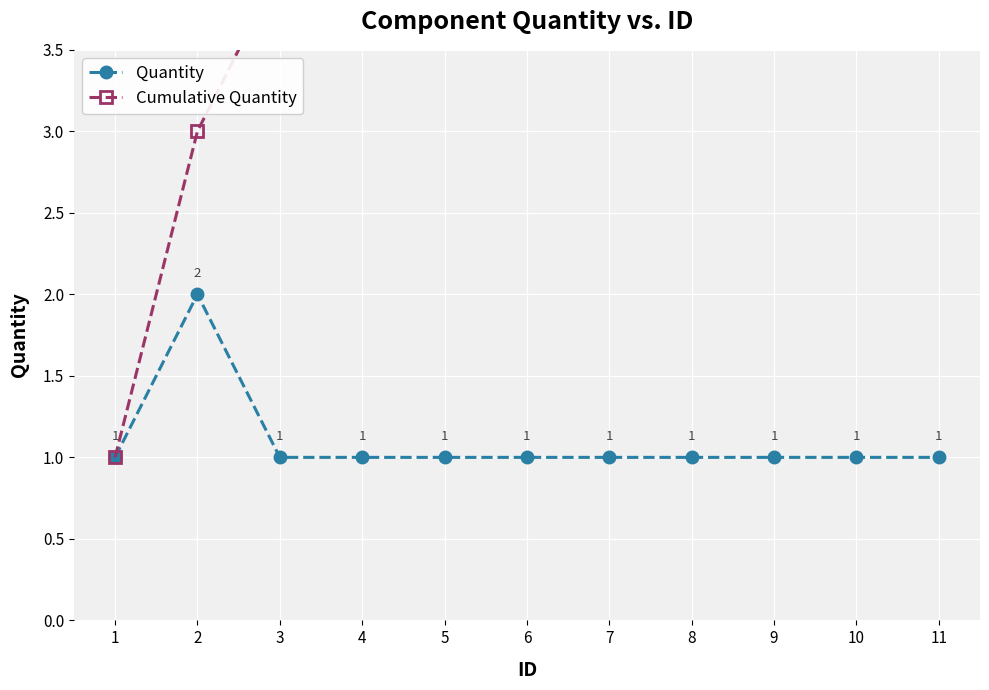

Which label corresponds to the largest value in the chart?

11